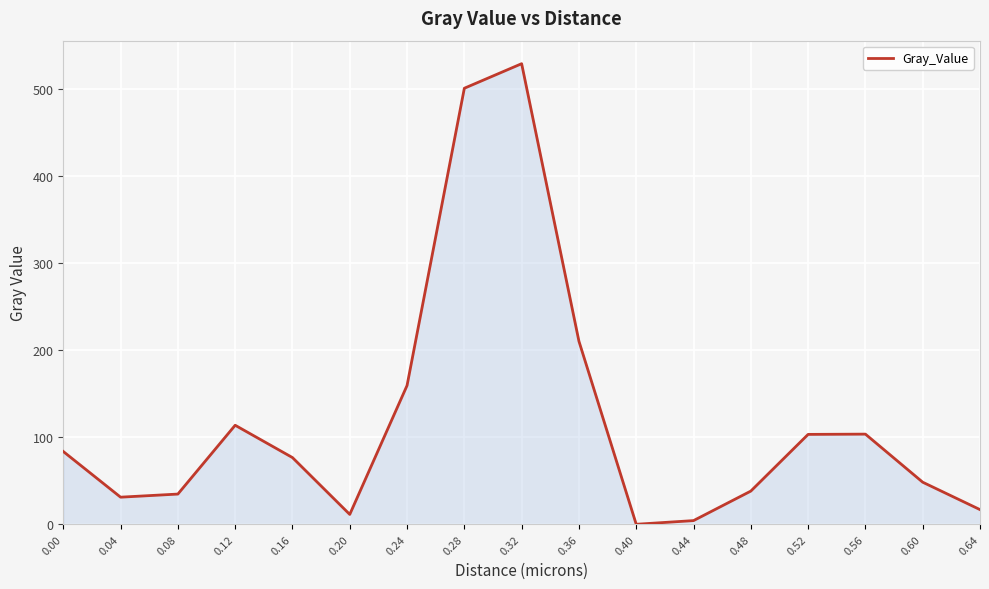

Is it true that the value at 0.36 is 48.1?

False